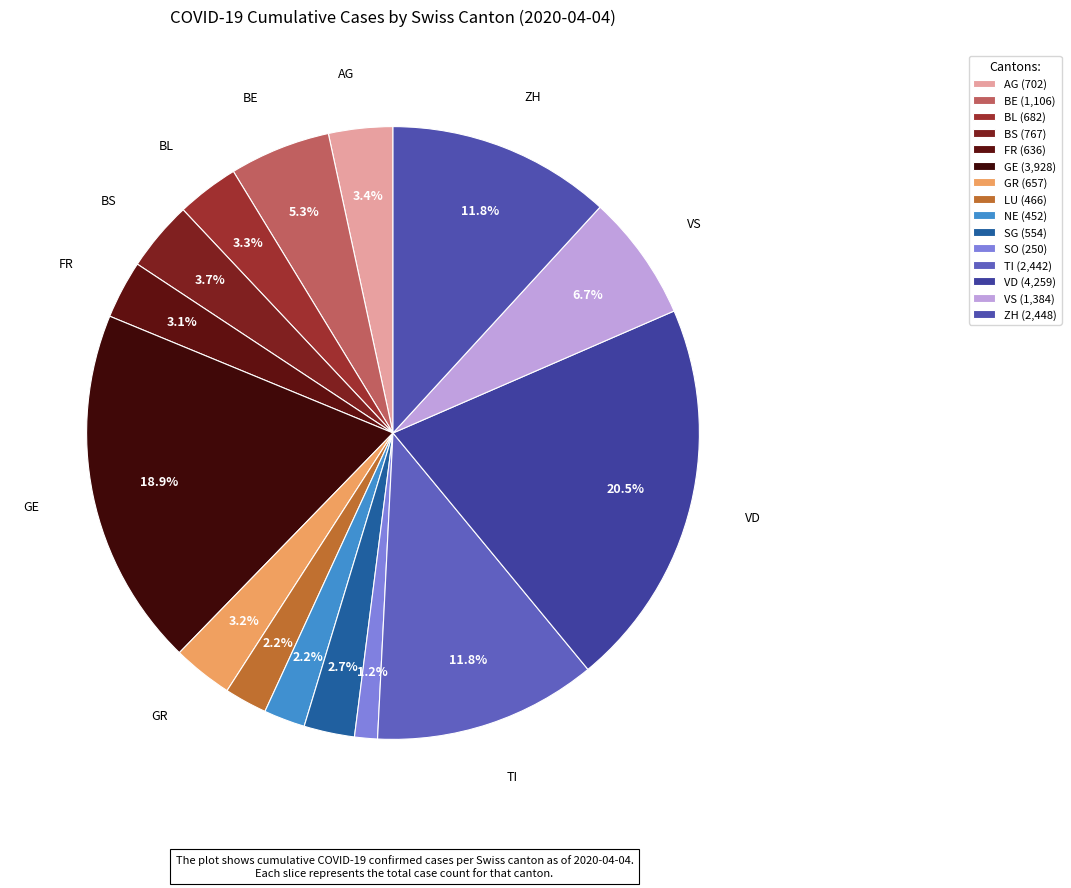

Does ZH account for over 50% of the chart?

No